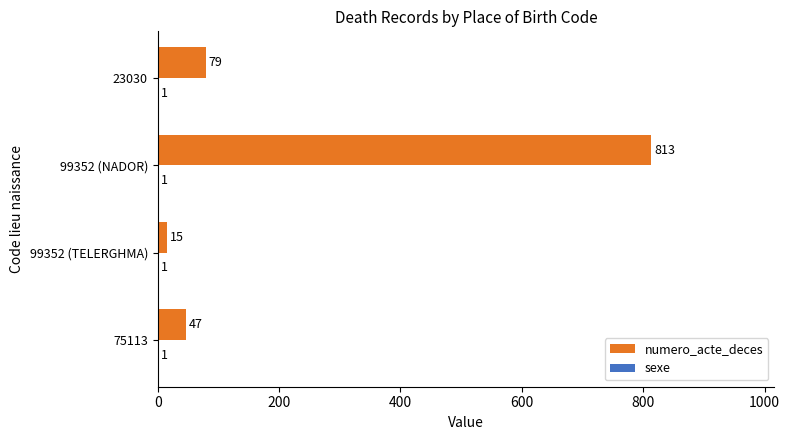

Count the number of data series in this chart.

2